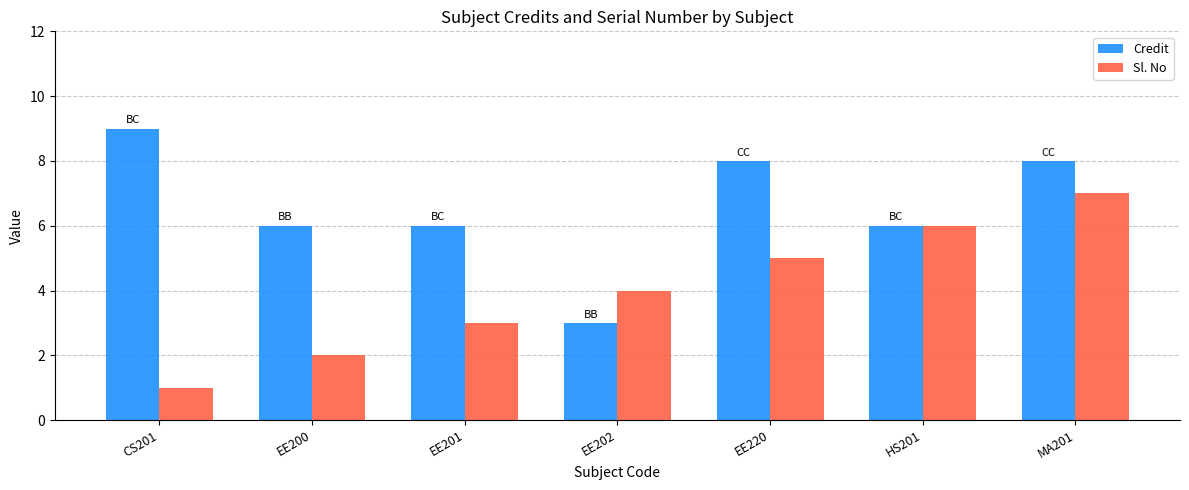

What are all the series names shown in the legend?

Credit, Sl. No